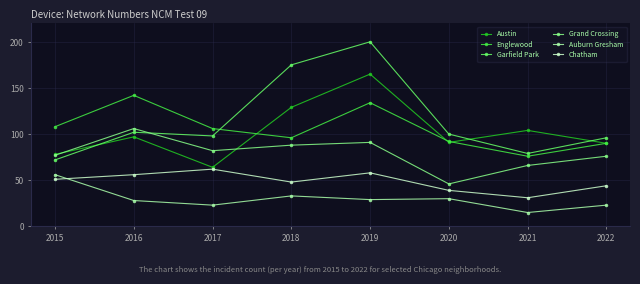

At which category does Austin reach its first local valley?

2017